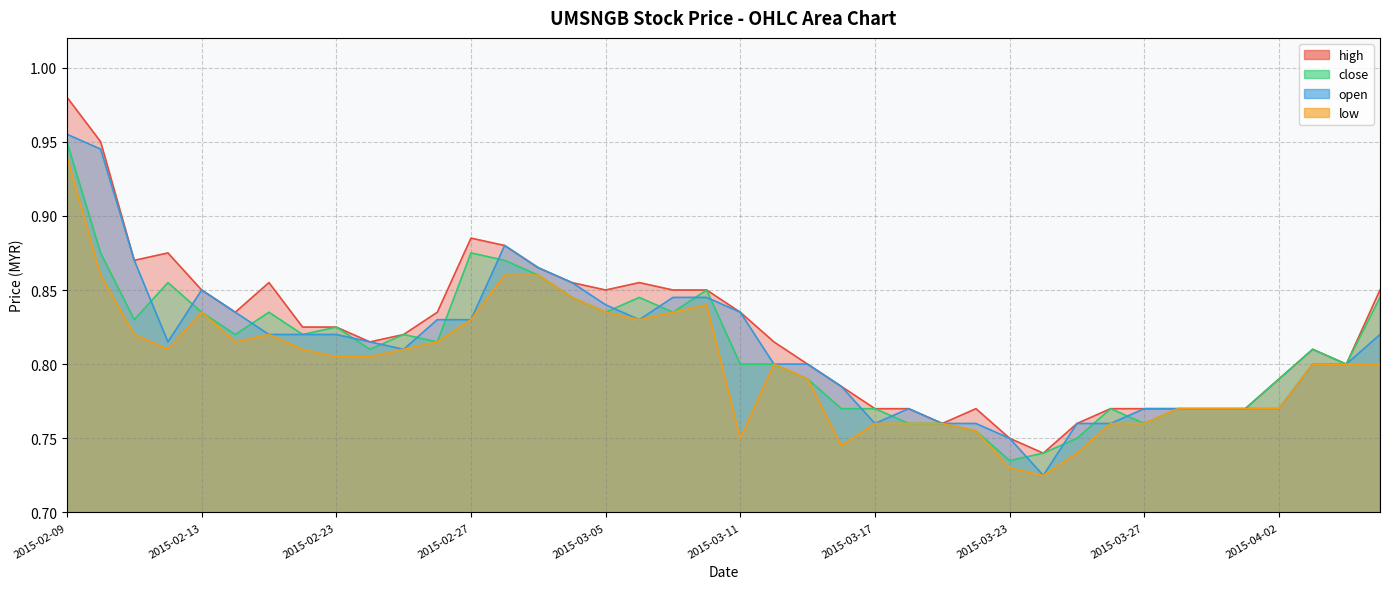

Which label corresponds to the largest value in the chart?

2015-02-09